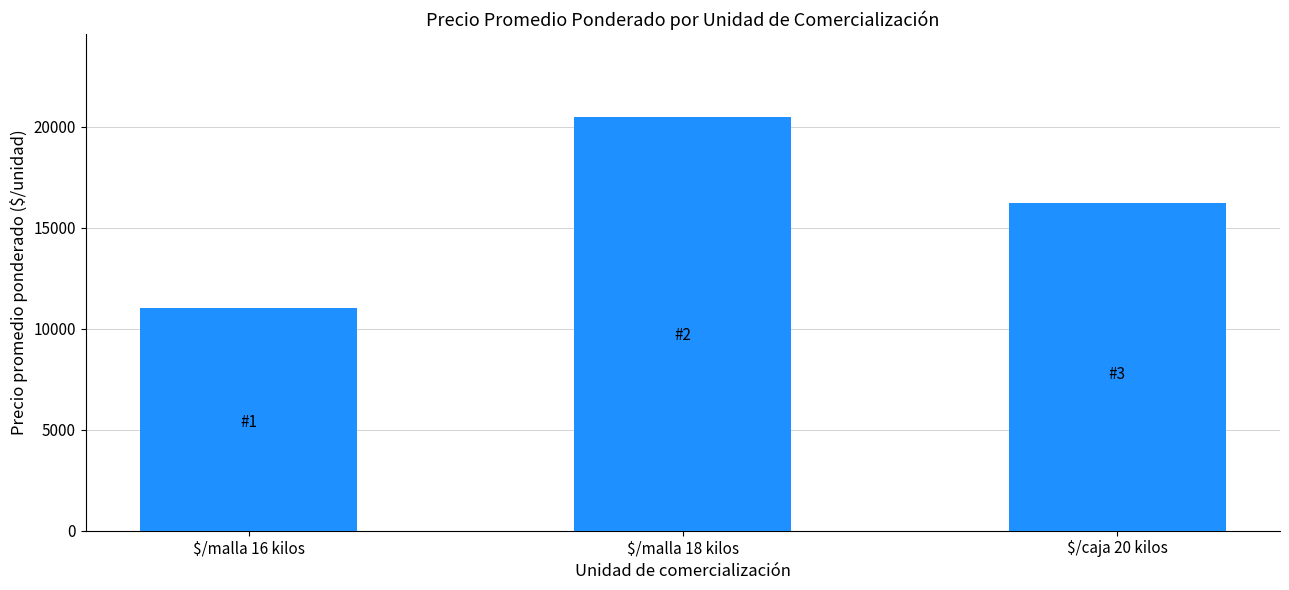

Reading right to left, list all the values displayed in this chart.

$/caja 20 kilos=16235	$/malla 18 kilos=20505	$/malla 16 kilos=11019